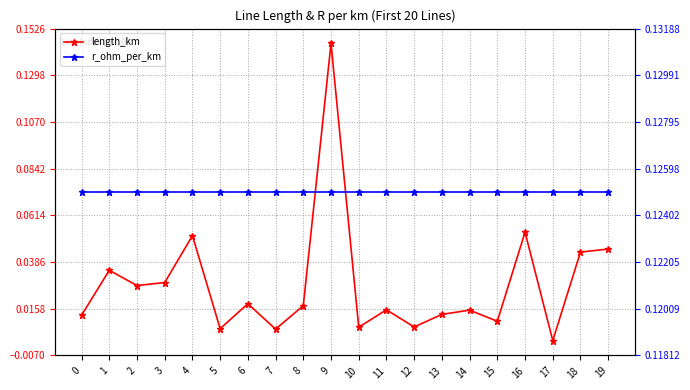

What are all the series names shown in the legend?

length_km, r_ohm_per_km